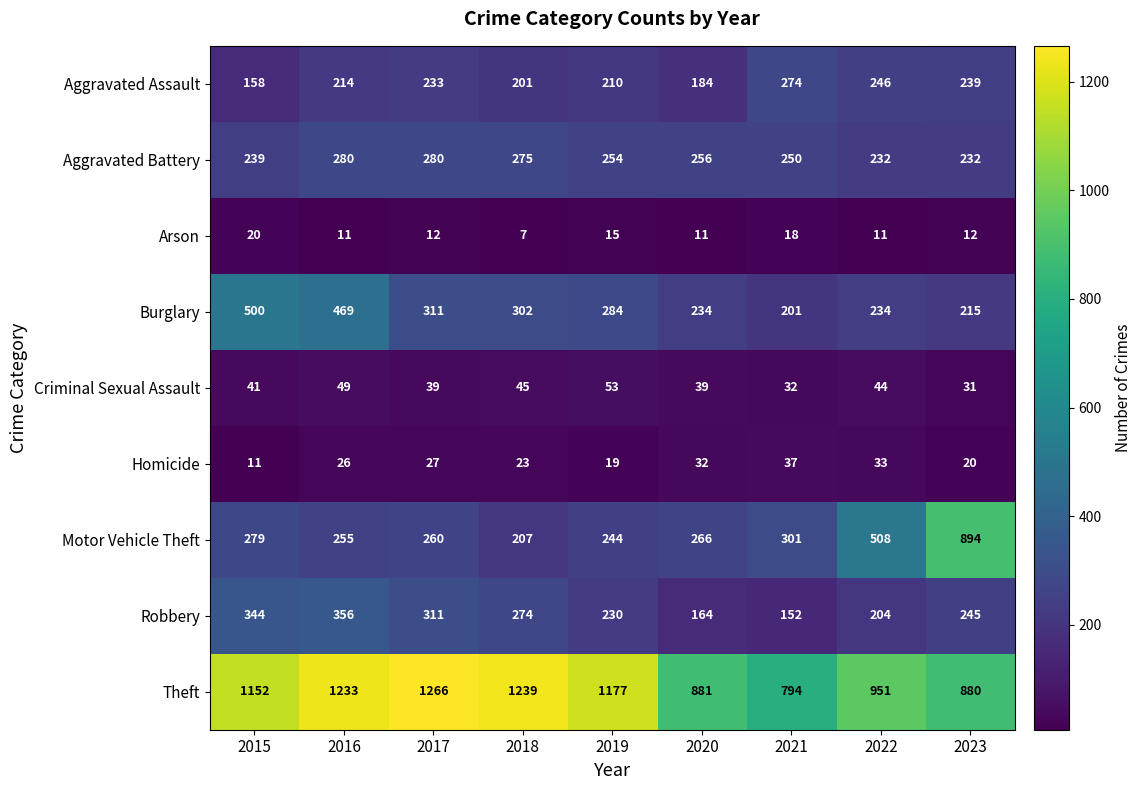

Which series changed the most between 2016 and 2017?

Burglary